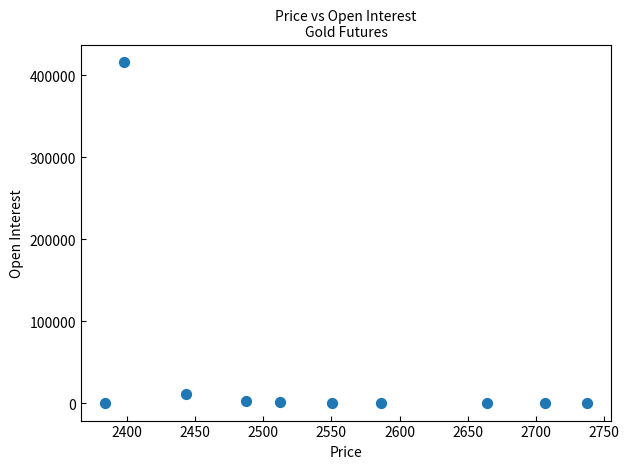

What Y value in the scatter plot is closest to 208253?

11584